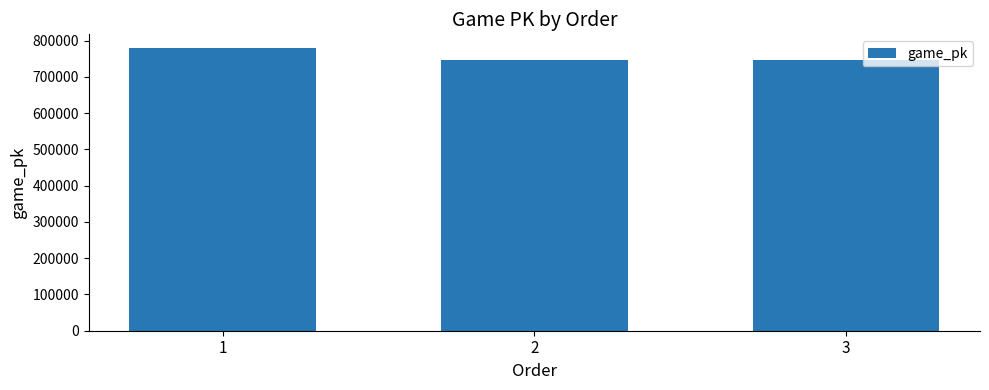

What is the value of the 3rd bar from the left?

745685